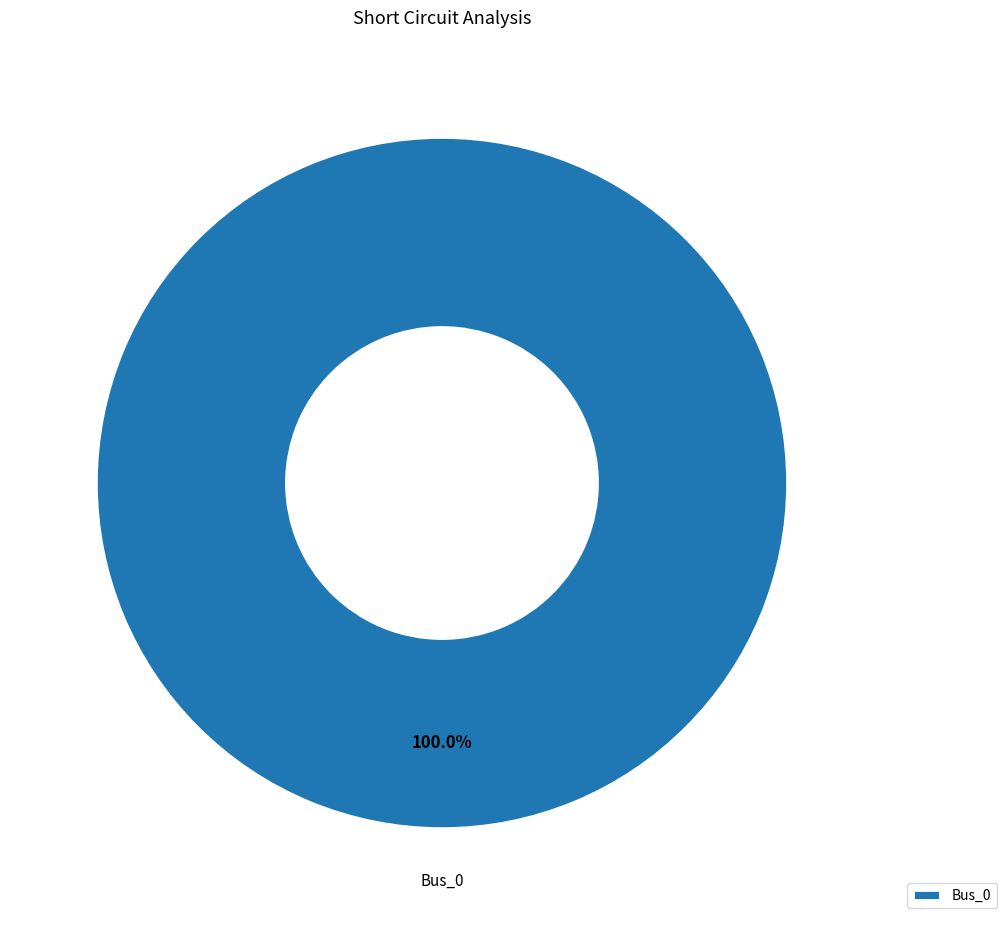

Rank the categories by value from highest to lowest.

Bus_0